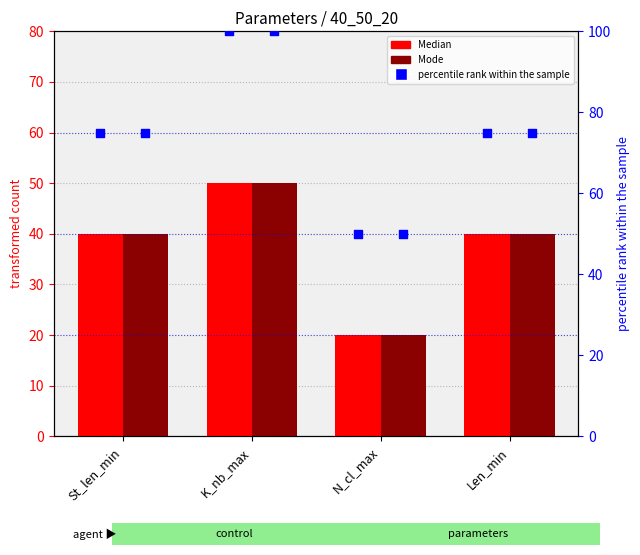

Which series reaches the minimum Y coordinate?

Median